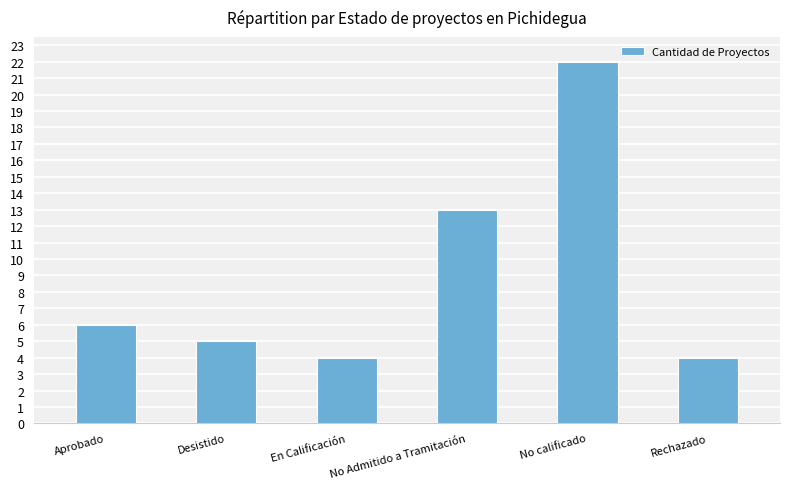

How many bars are there in total?

6